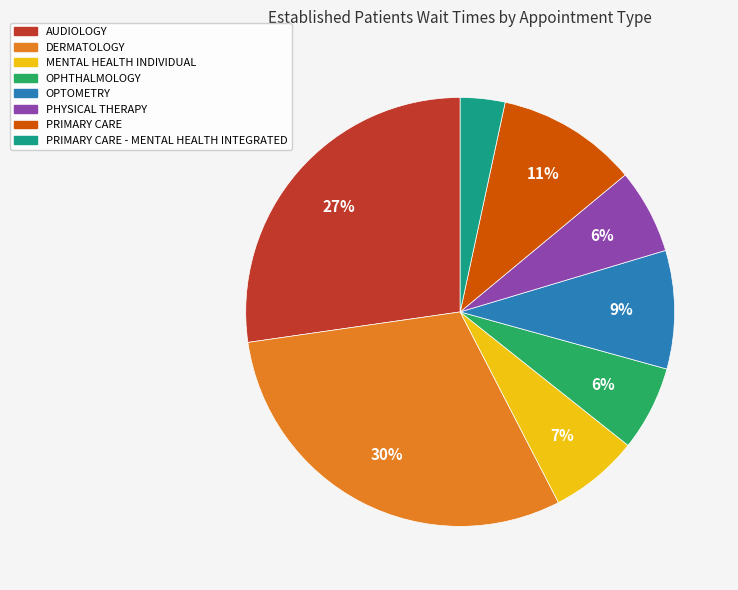

To the nearest percent, what is the average slice percentage?

12%